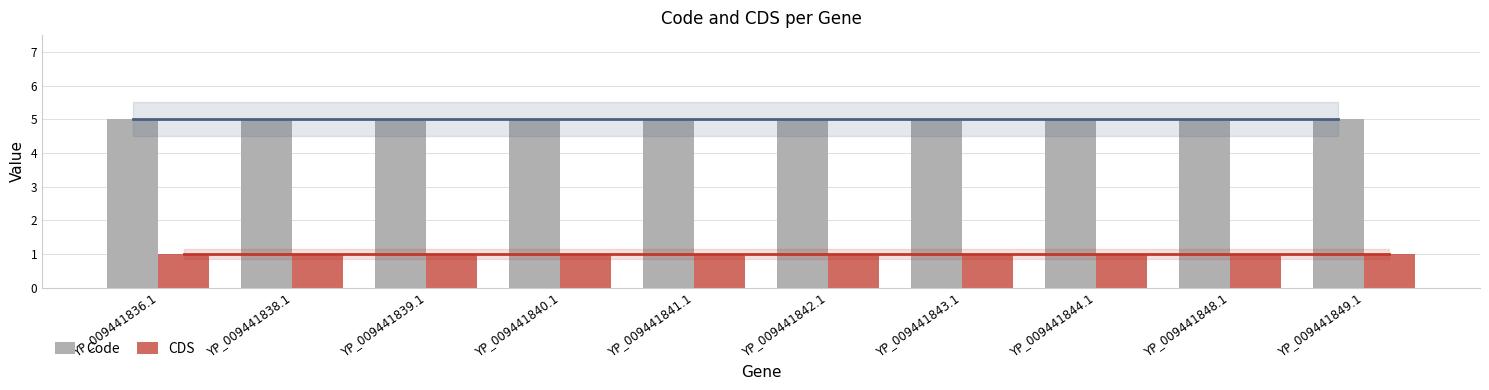

The CDS series shows 2 at YP_009441839.1. True or false?

False